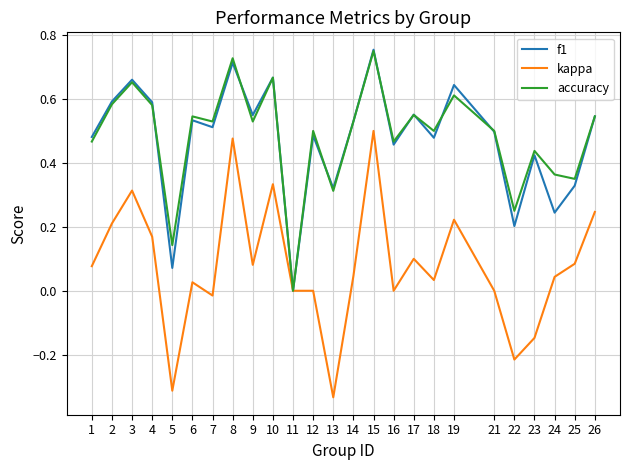

Which label corresponds to the largest value in the chart?

15